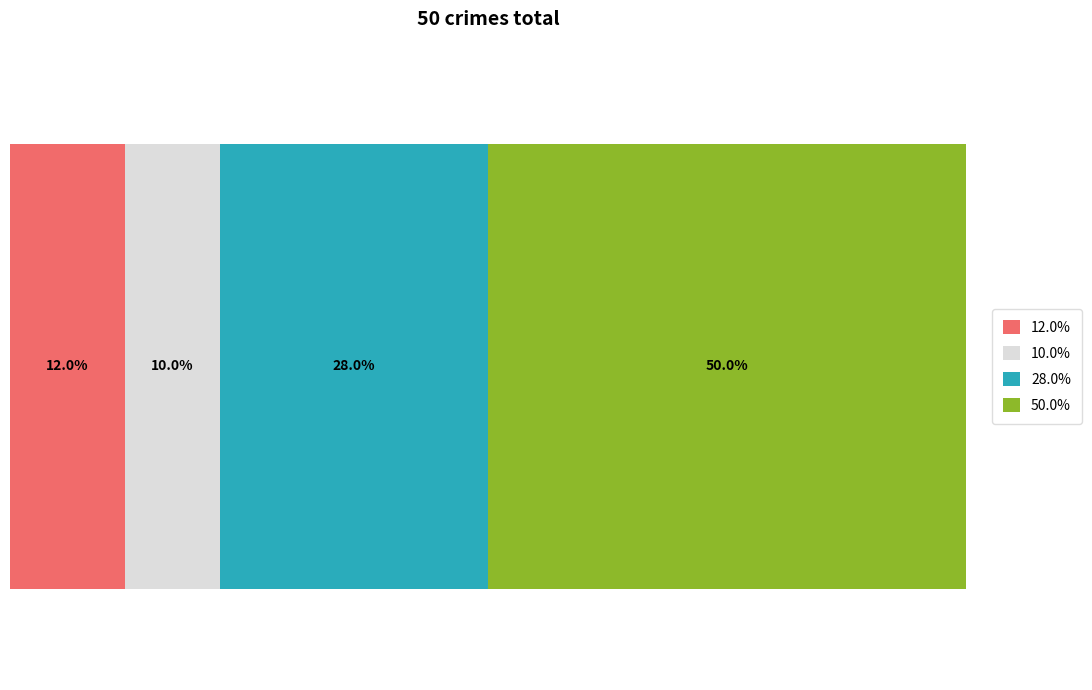

How many bars are there in each group?

4